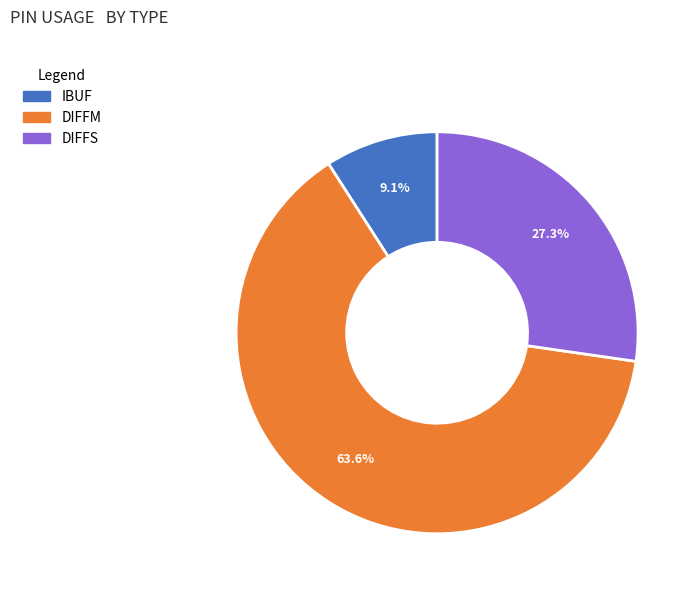

Is there a majority slice in this chart?

Yes